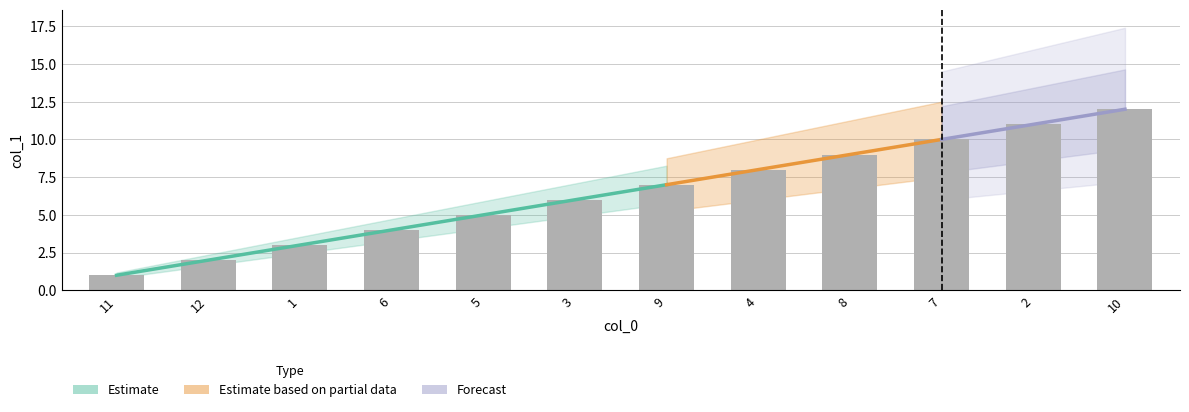

What is the value of the 2nd bar from the left?

2